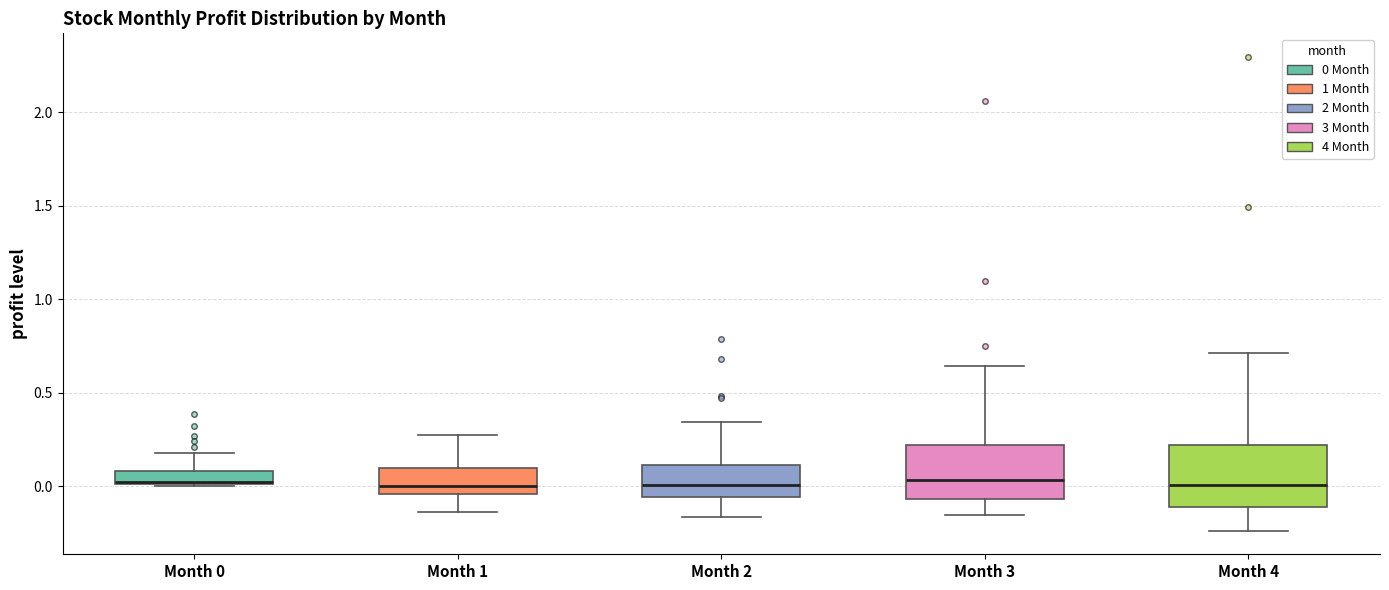

Where is the lower edge of the box for Month 3 on the y-axis? The values are not printed on the chart, so give them approximately, as read against the axis.

-0.05